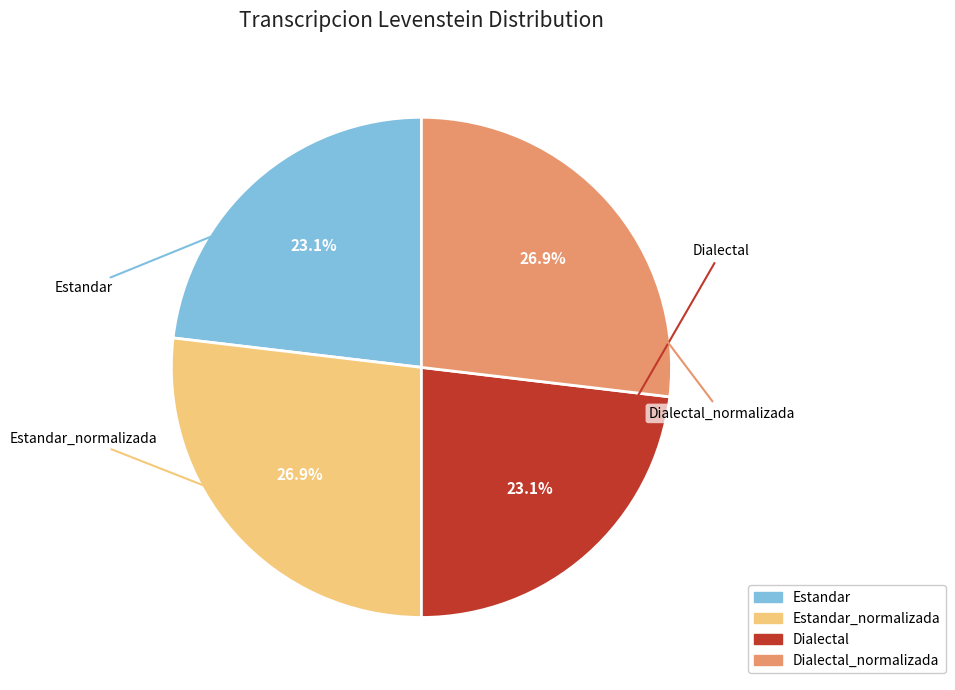

Does any single category account for the majority?

No